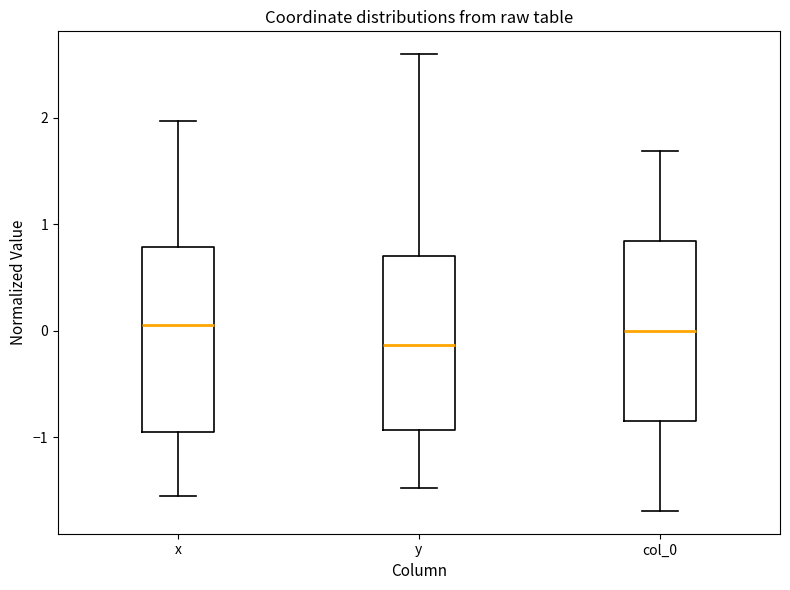

Reading left to right, transcribe this box plot: for each box, give where its median line is, the range the box spans, and where its two whiskers end, as read against the y-axis. The values are not printed on the chart, so give them approximately, as read against the axis.

x: median 0.1, box -0.9 to 0.8, whiskers -1.5 to 2.0
y: median -0.1, box -0.9 to 0.7, whiskers -1.5 to 2.6
col_0: median 0.0, box -0.8 to 0.8, whiskers -1.7 to 1.7